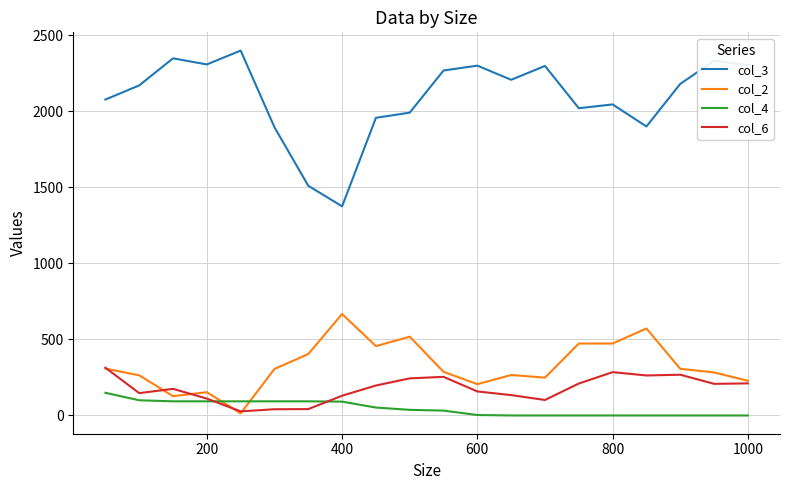

Which series has the largest range (max minus min)?

col_3